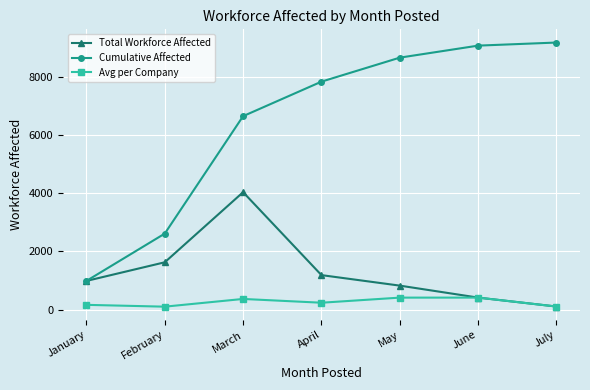

What value does the Avg per Company series have at February?

101.7